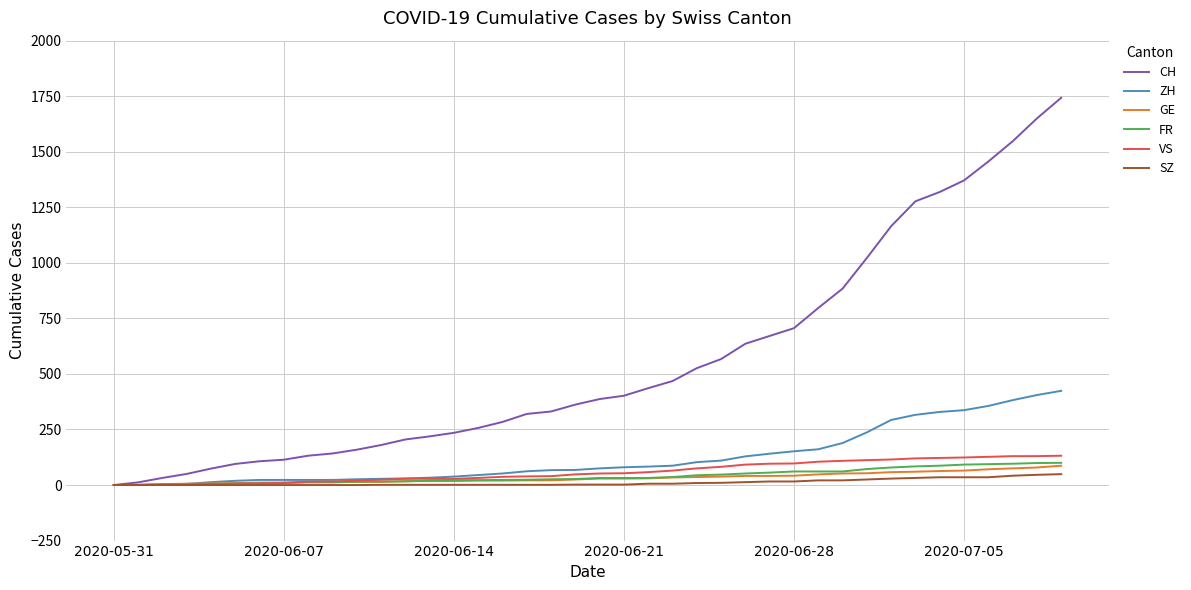

Which series has the widest spread of values?

CH